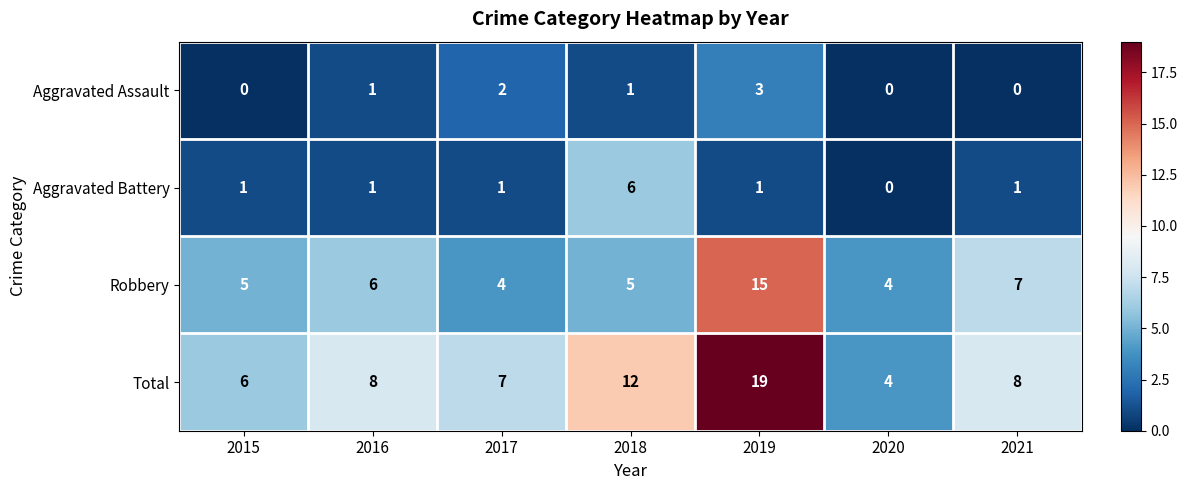

What is the total value across all series at 2017?

14